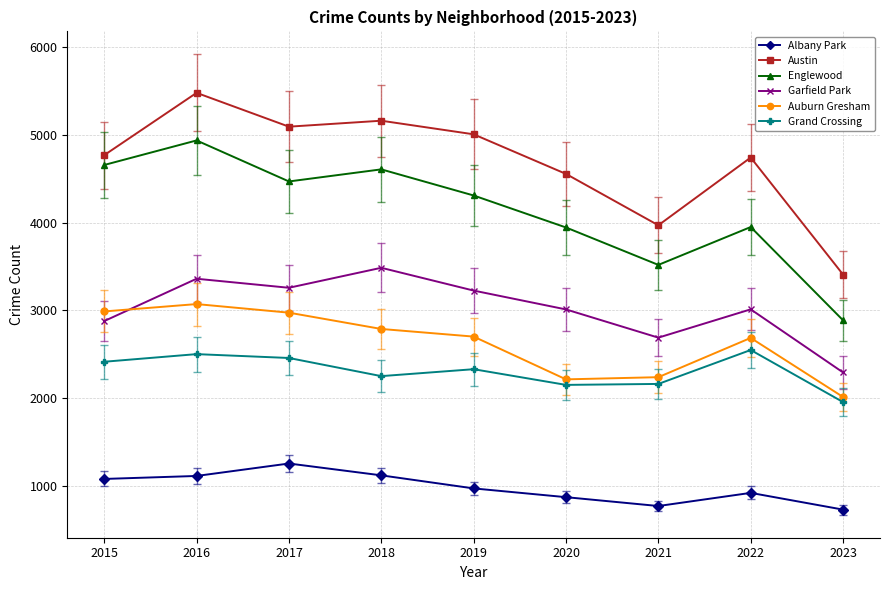

At which label does Auburn Gresham reach its minimum?

2023